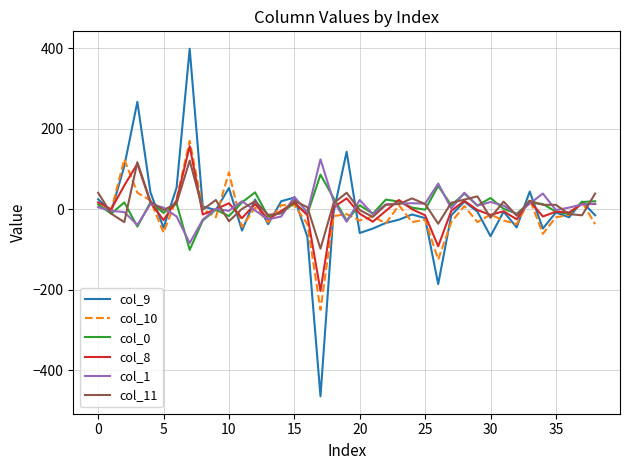

What is the lowest value of the col_8 series?

-203